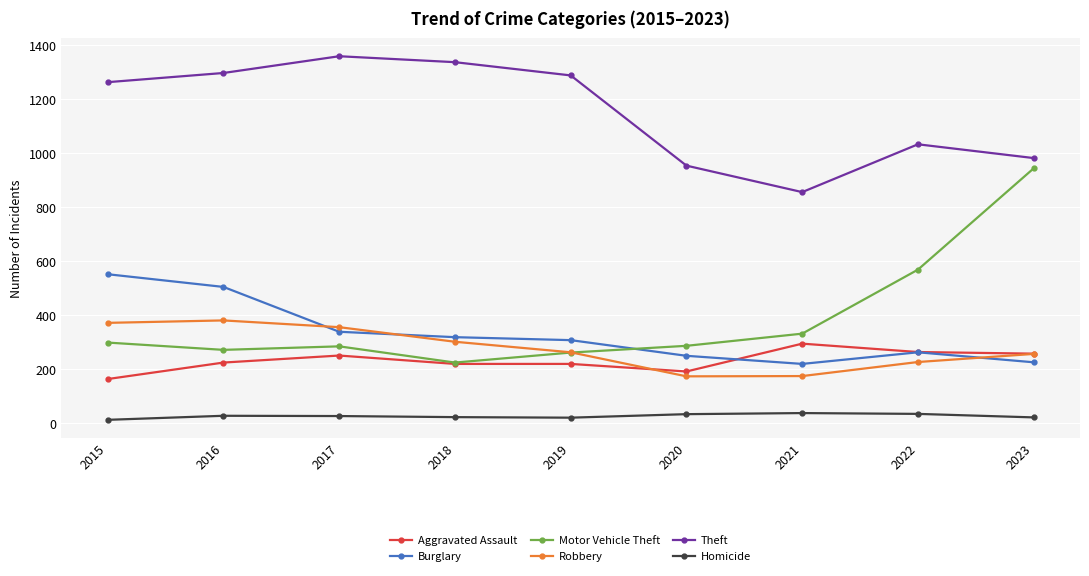

True or false: Robbery and Theft cross at least once.

False